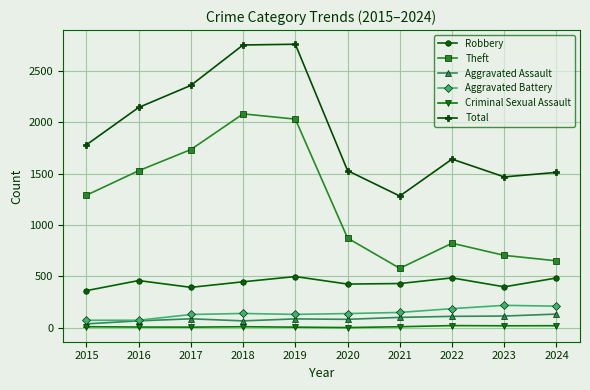

True or false: Total has a value of 4083 at 2017.

False